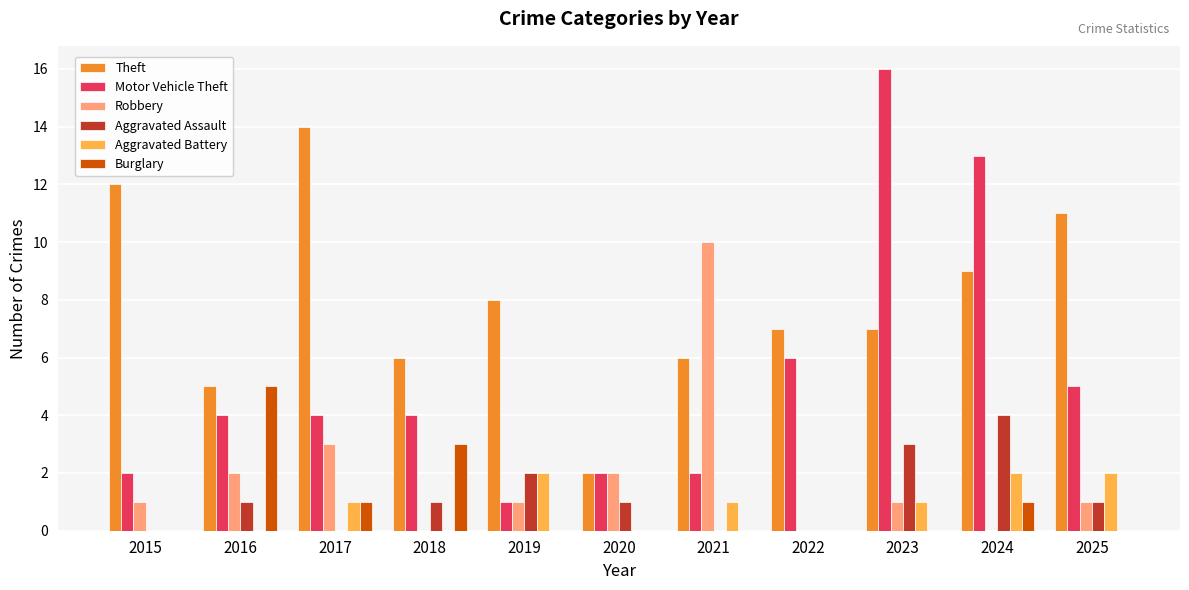

How many Burglary values are between 0 and 1?

9